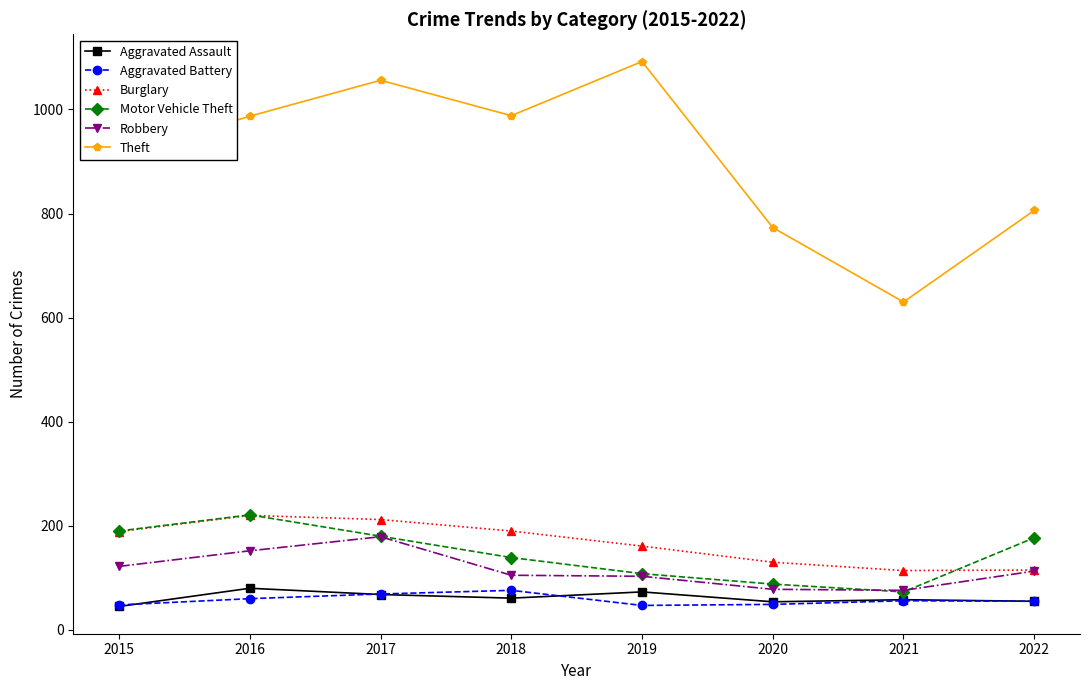

Between 2017 and 2018, which series saw the biggest shift?

Robbery